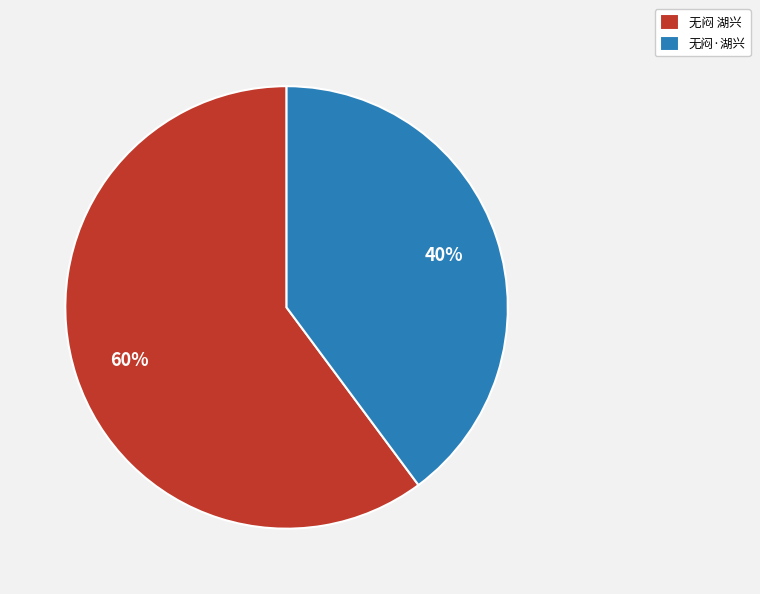

What percentage is the 无闷 湖兴 slice, to the nearest percent?

60%